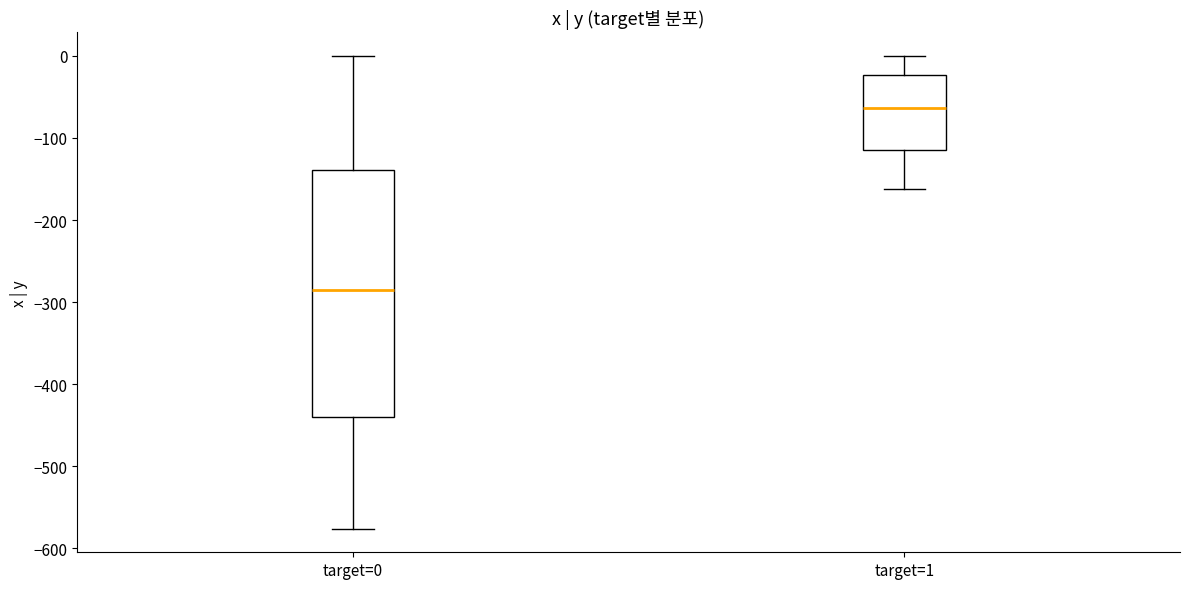

Reading left to right, read every box against the y-axis: the position of its median line, the range the box covers, and the ends of its whiskers. The values are not printed on the chart, so give them approximately, as read against the axis.

target=0: median -290, box -440 to -140, whiskers -580 to 0
target=1: median -60, box -120 to -20, whiskers -160 to 0